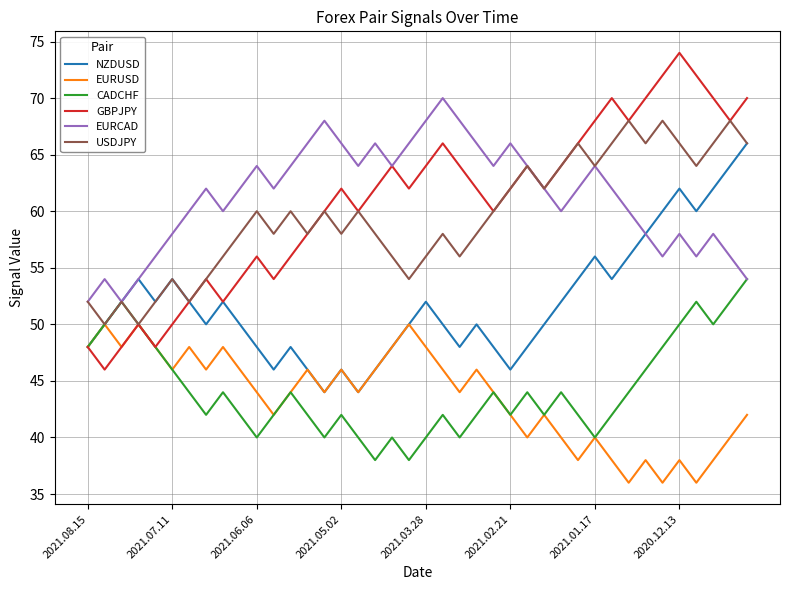

What is the maximum value shown in the chart?

74